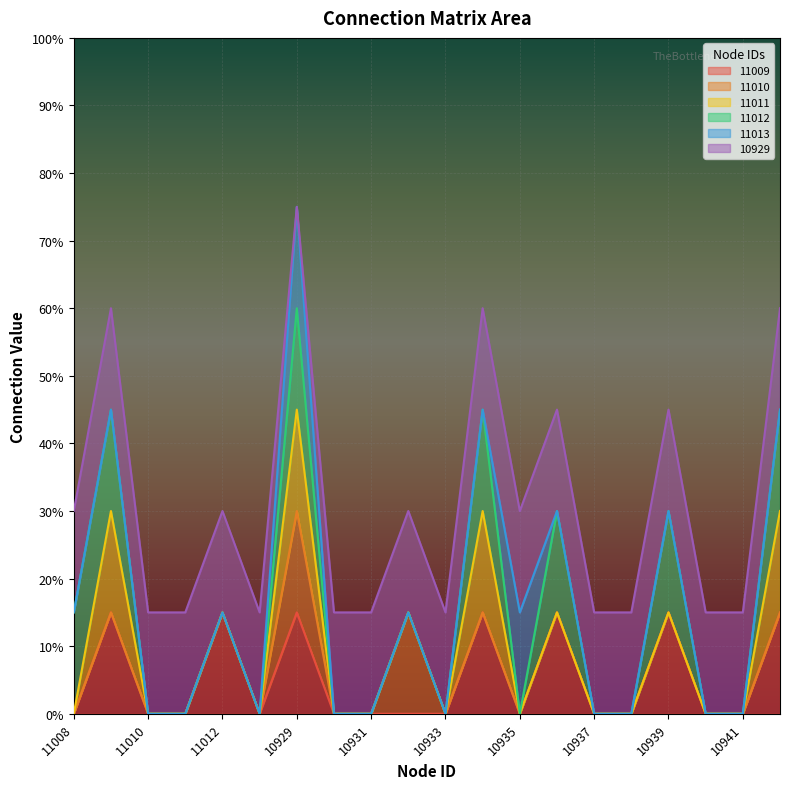

True or false: 11010 has more than 0 interior local peaks.

True